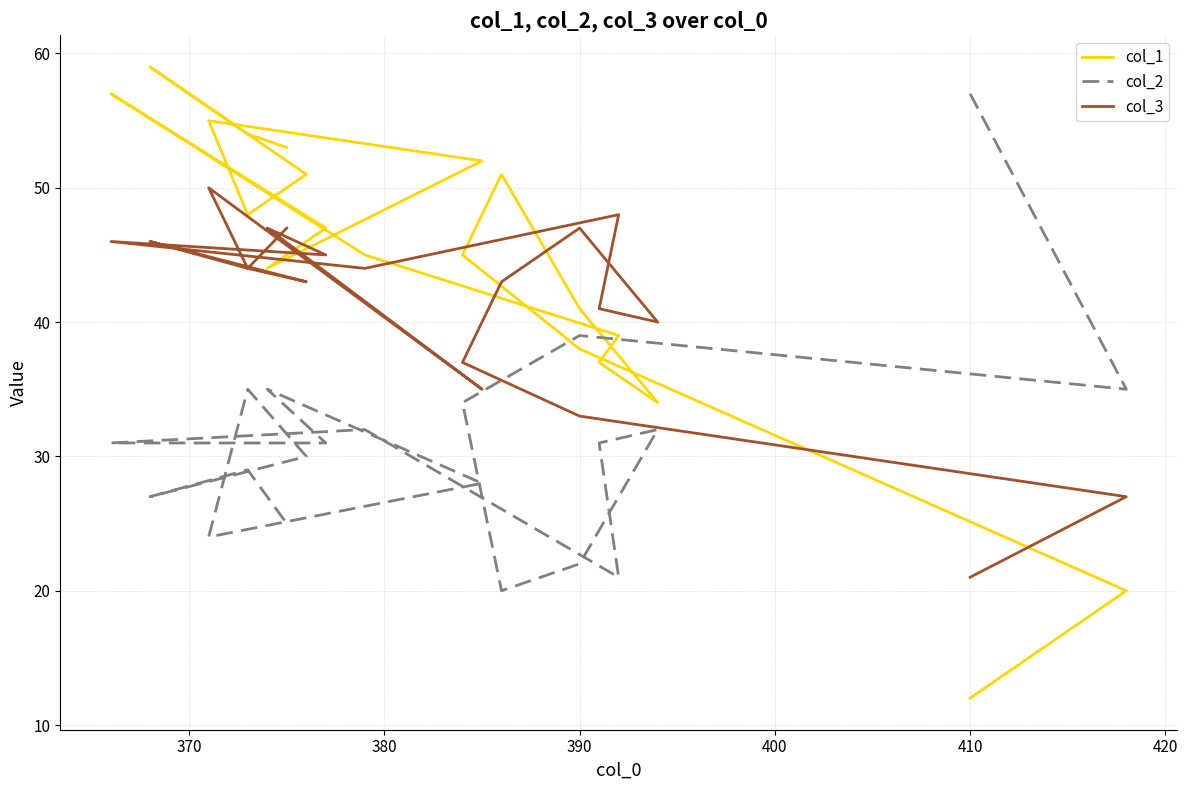

Reading left to right, what are all the values shown in this chart?

col_1: 12	20	38	45	51	41	34	37	39	45	57	47	44	52	55	48	51	59	54	53
col_2: 57	35	39	34	20	22	32	31	21	32	31	31	35	28	24	35	30	27	29	25
col_3: 21	27	33	37	43	47	40	41	48	44	46	45	47	35	50	44	43	46	44	47